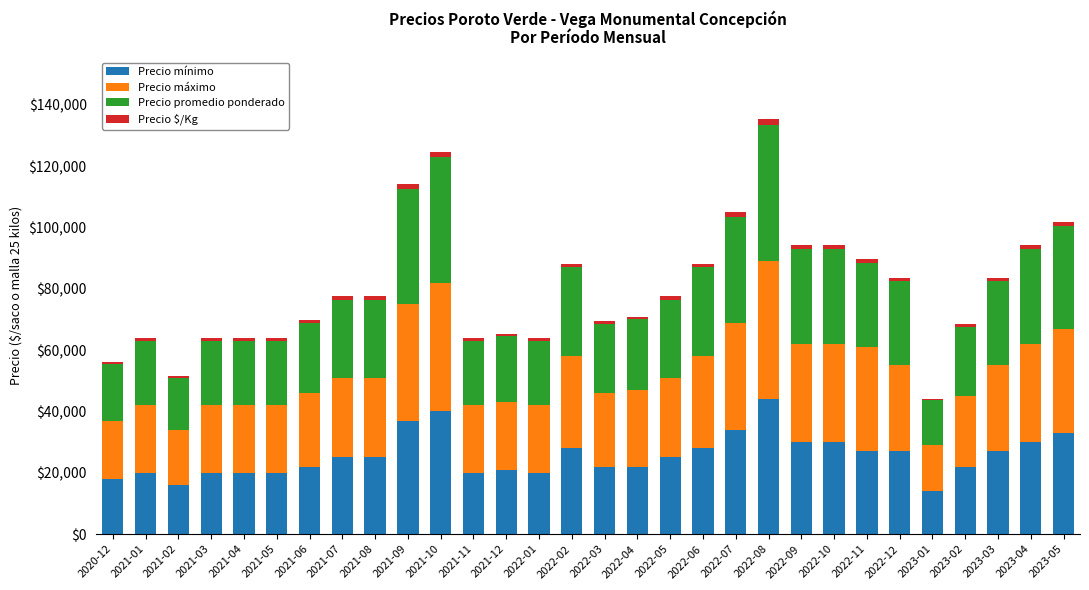

What is the difference between the maximum and second lowest values in the Precio mínimo series?

28000